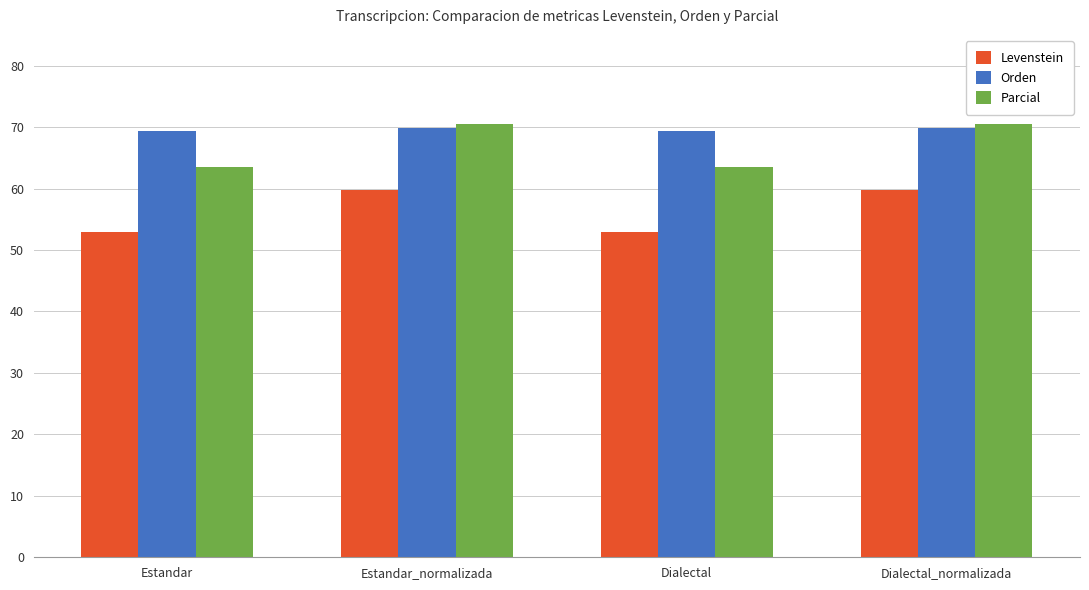

The value of Parcial at Estandar_normalizada is 70.5. True or false?

True